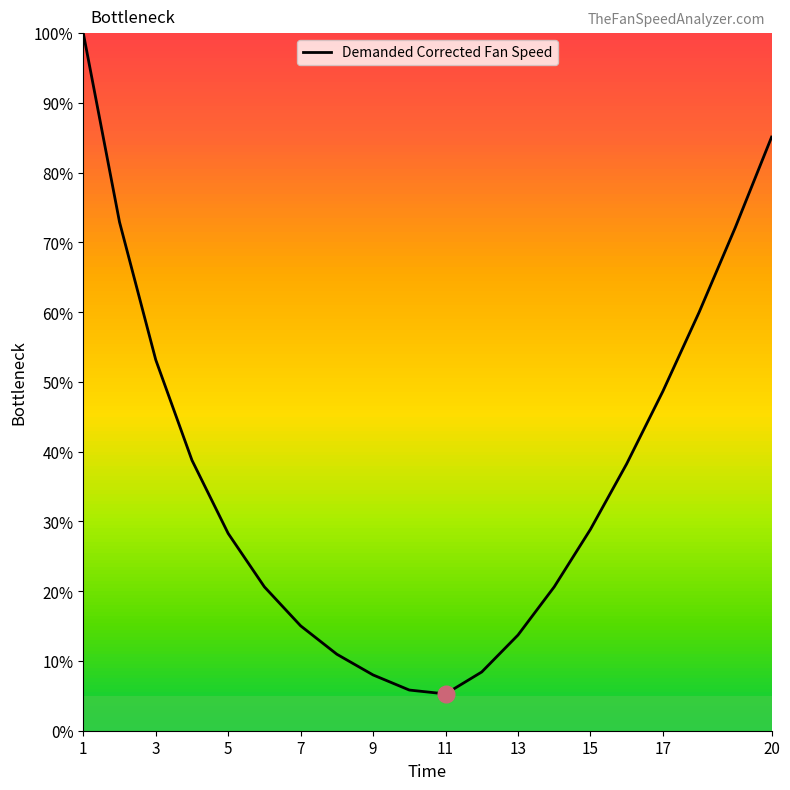

What is the smallest value displayed?

5.3